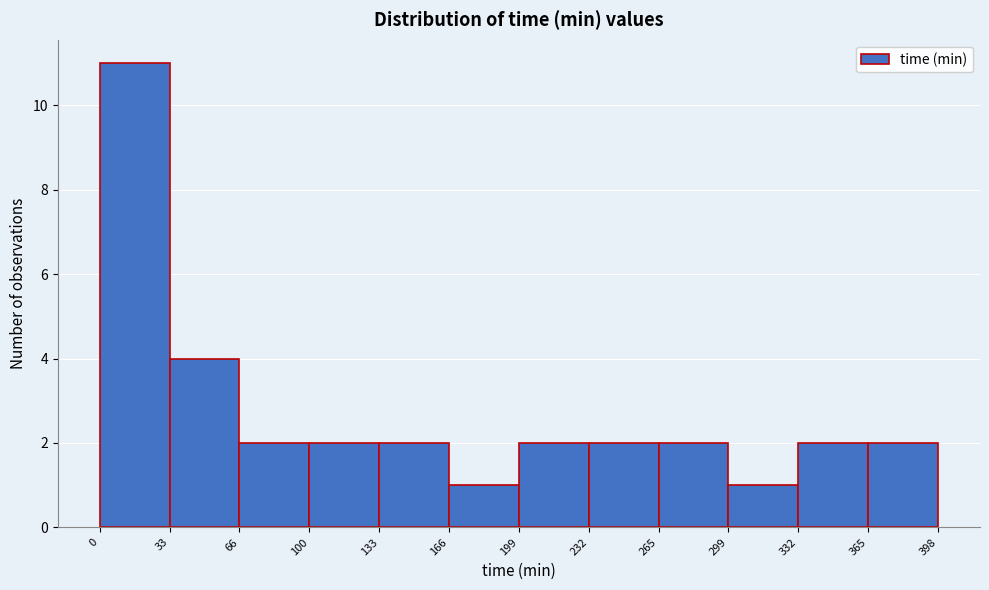

How tall is the bar that spans 265 to 299 on the x-axis? The values are not printed on the chart, so give them approximately, as read against the axis.

2